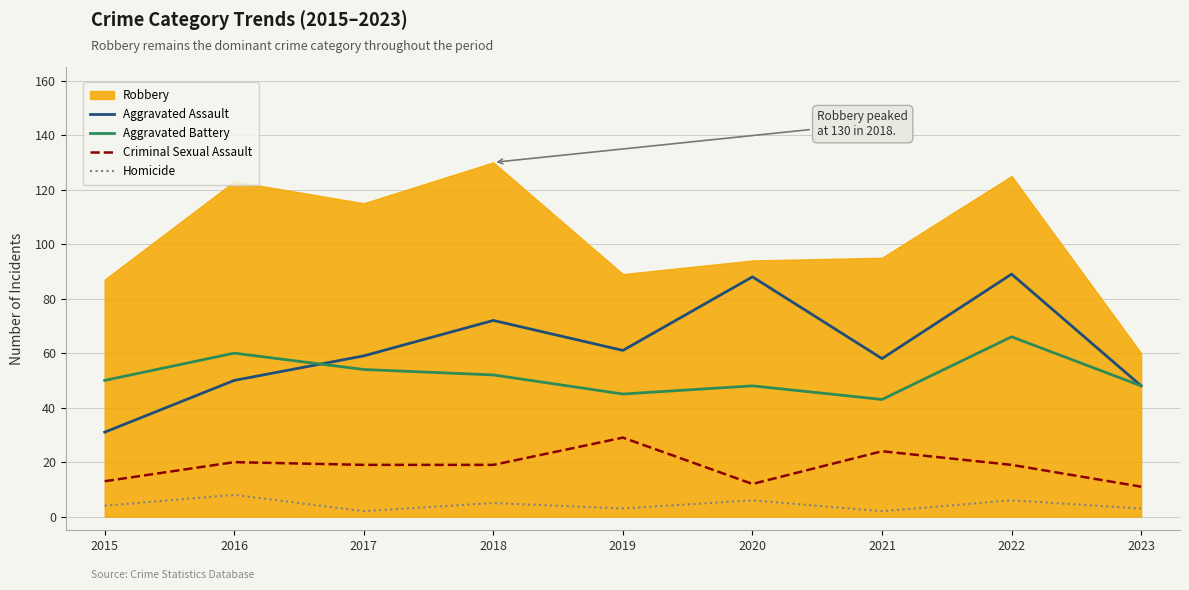

True or false: Criminal Sexual Assault and Aggravated Assault cross at least once.

False